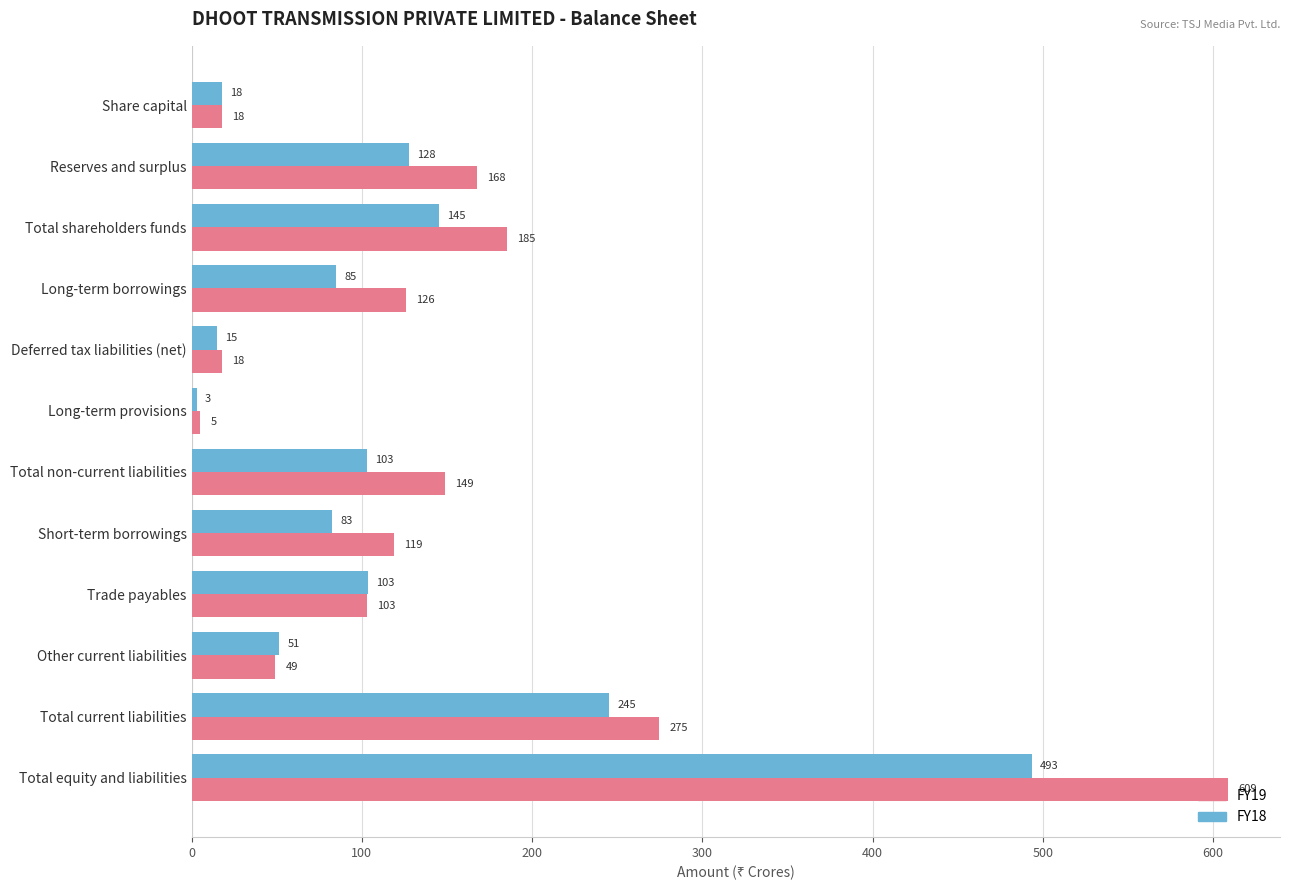

At which category is the sum across all series the highest?

Total equity and liabilities